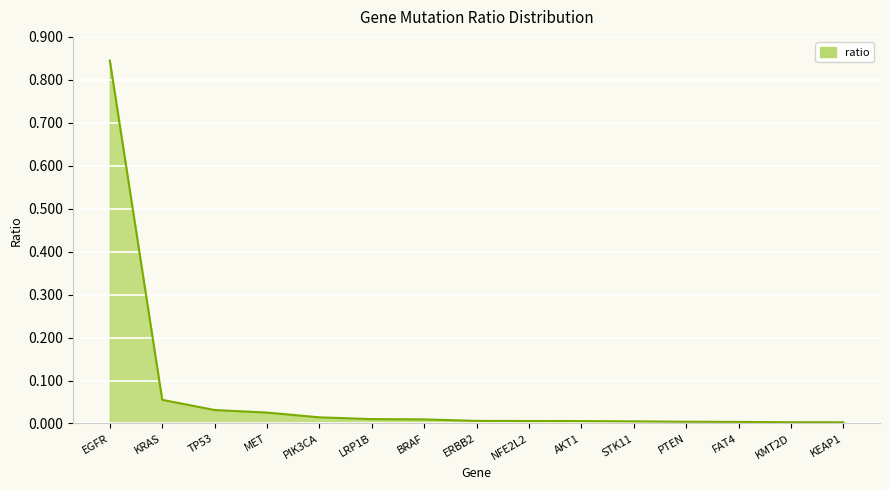

Which label corresponds to the largest value in the chart?

EGFR